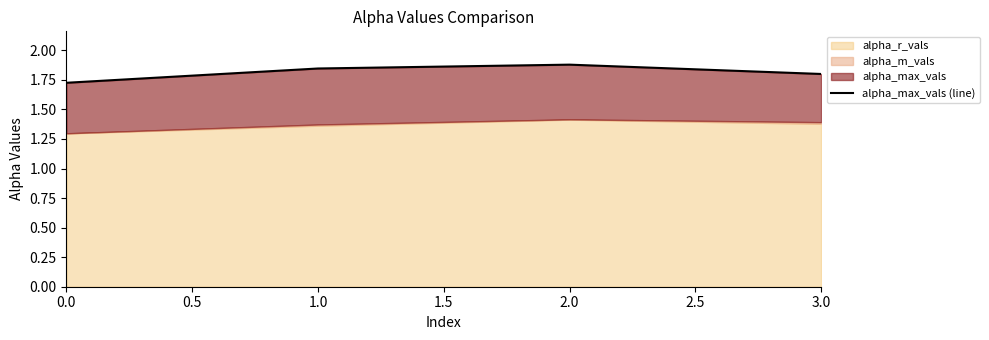

What is the difference between the values at 1.0 and 0.0?

0.2